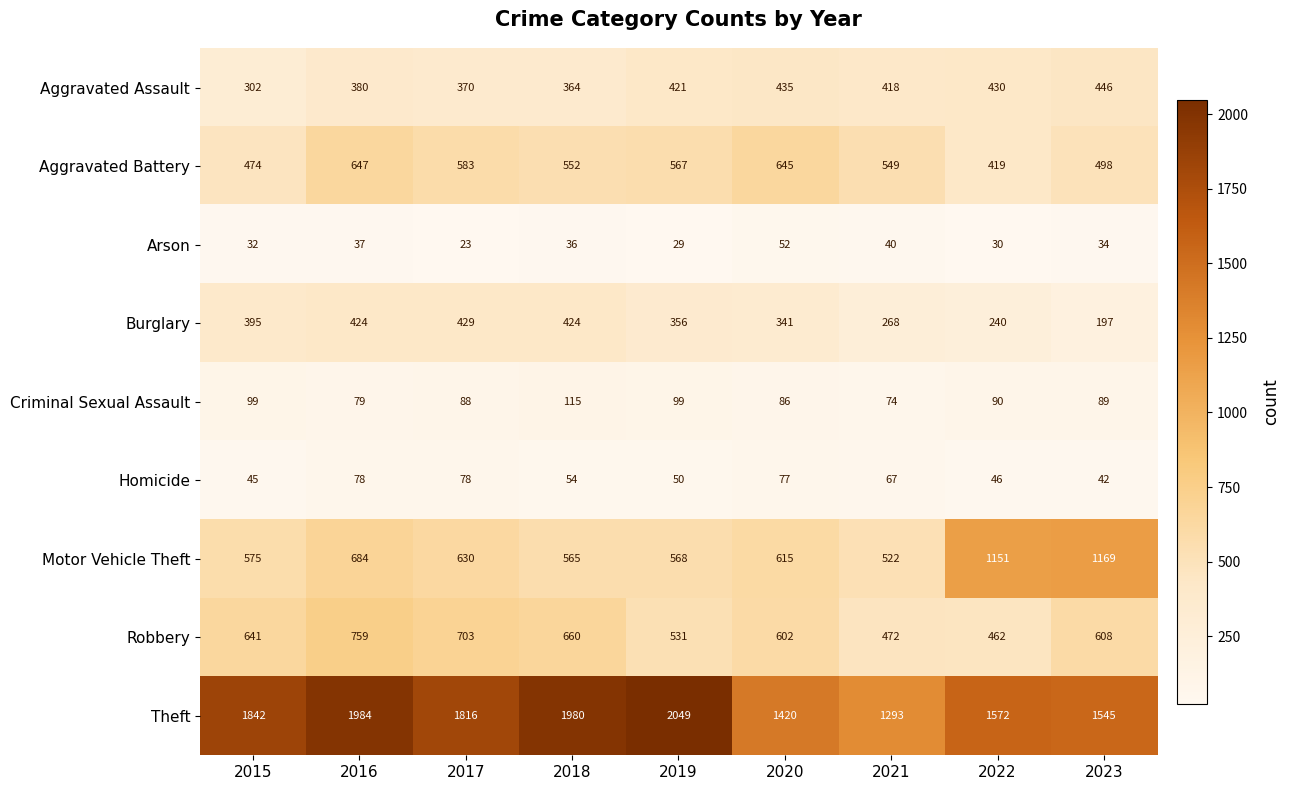

What is the smallest value displayed?

23